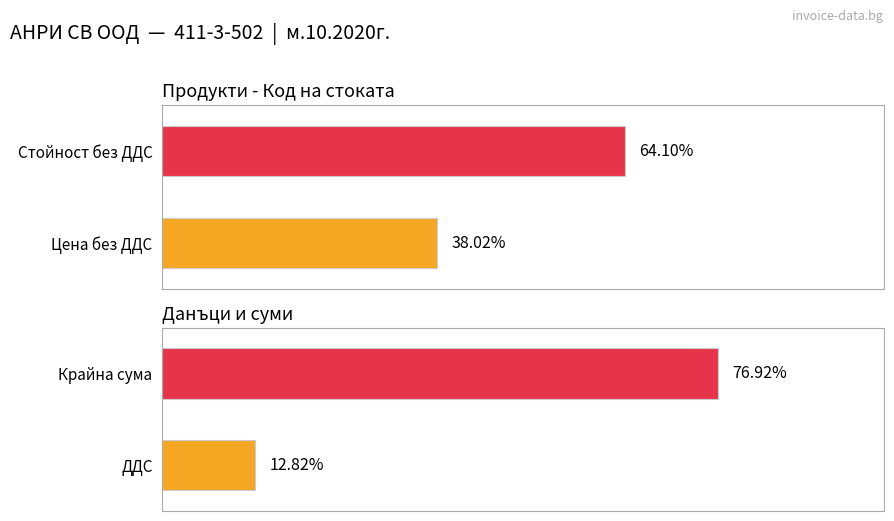

What are all the series names shown in the legend?

Цена без ДДС, Стойност без ДДС, ДДС, Крайна сума